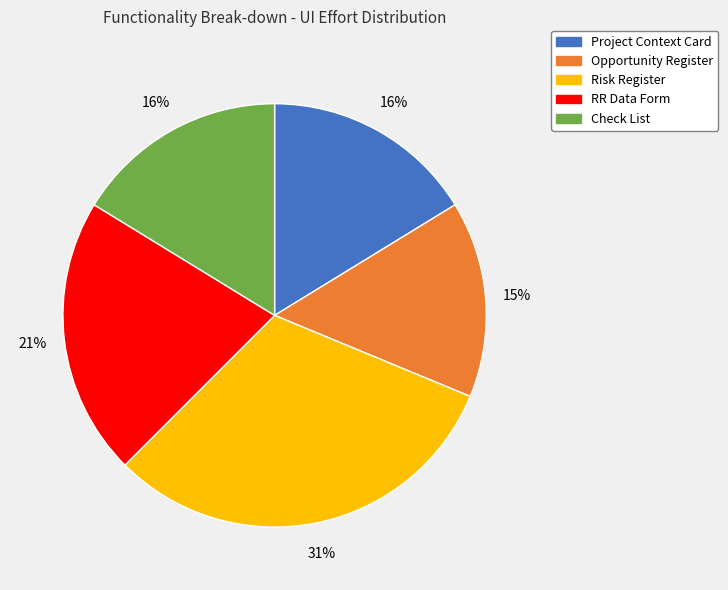

Is it true that RR Data Form is 29% of the pie?

False